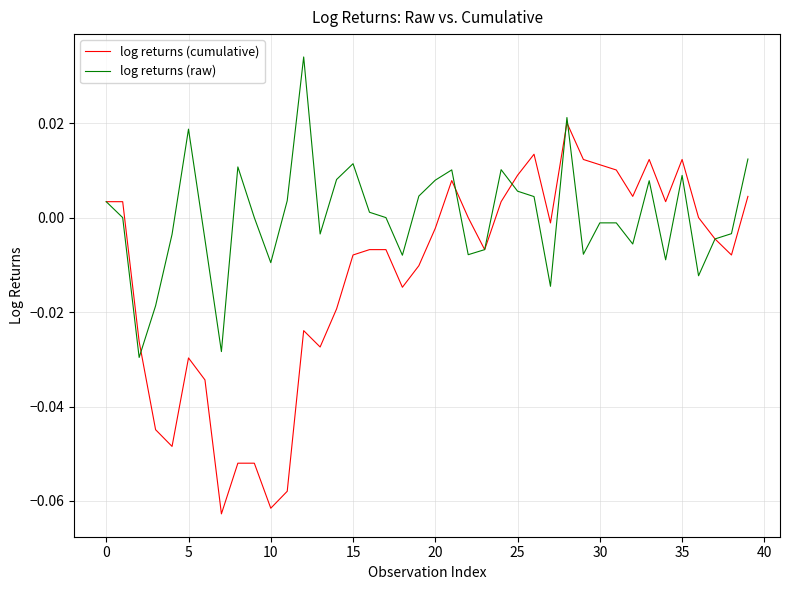

Rank the series by their maximum value, from lowest to highest.

log returns (cumulative), log returns (raw)